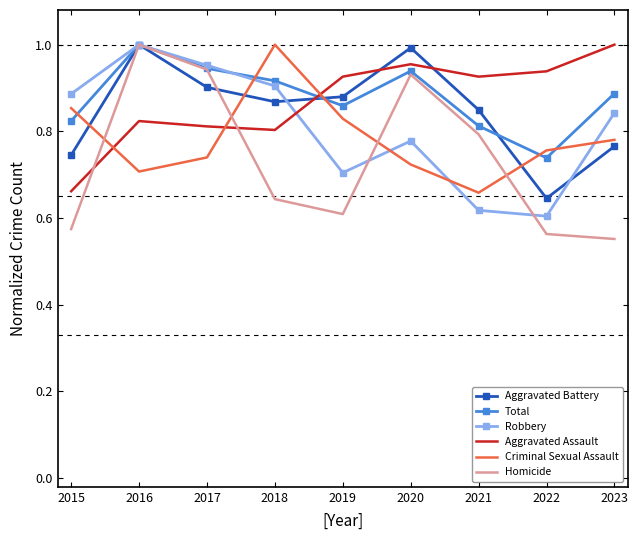

Is the value of Aggravated Battery at 2019 greater than the value of Aggravated Assault at 2023?

No